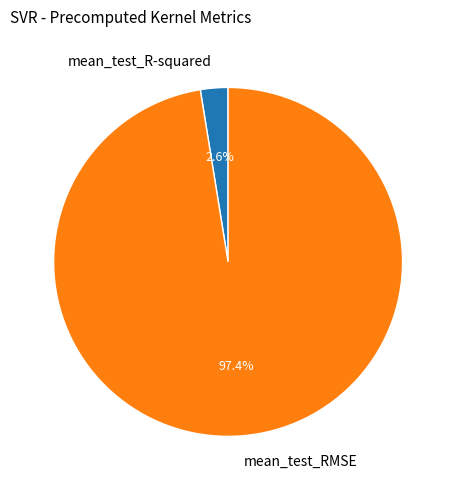

Is it true that mean_test_R-squared is 3% of the pie?

True